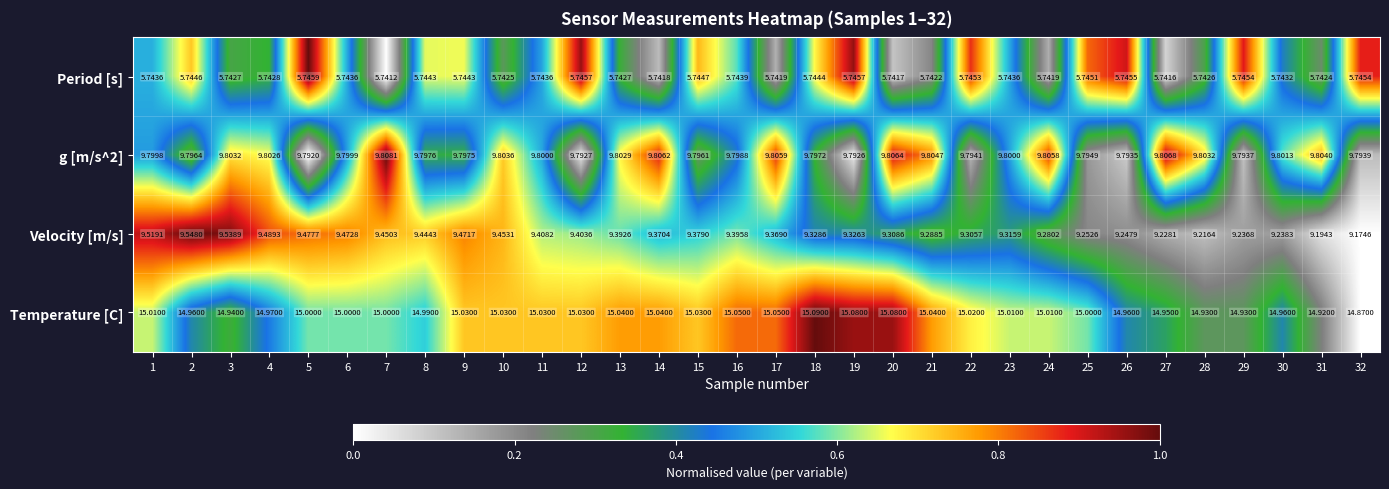

What is the total value across all series at 3?

40.0